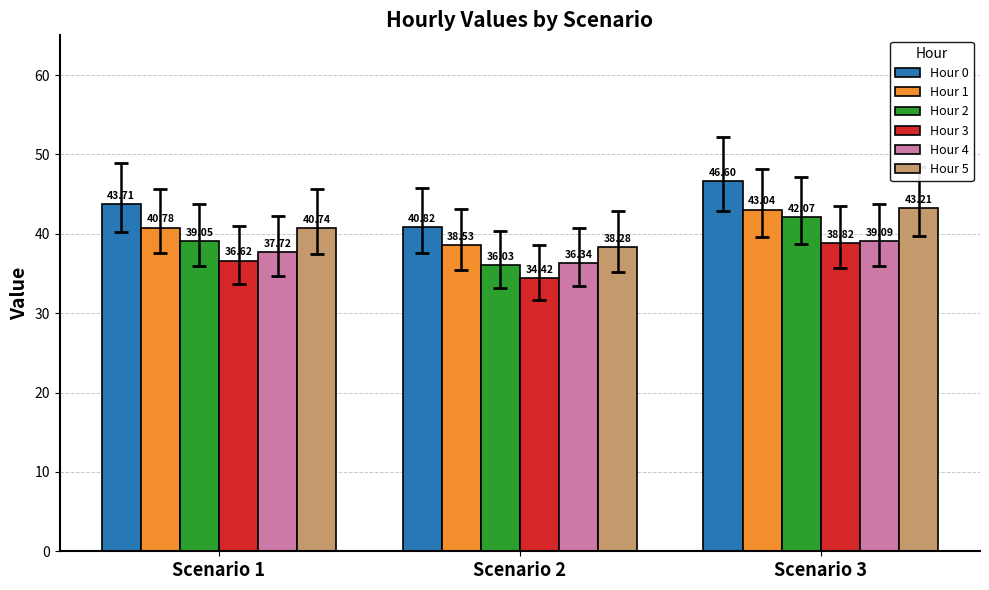

How many groups of bars are there?

3